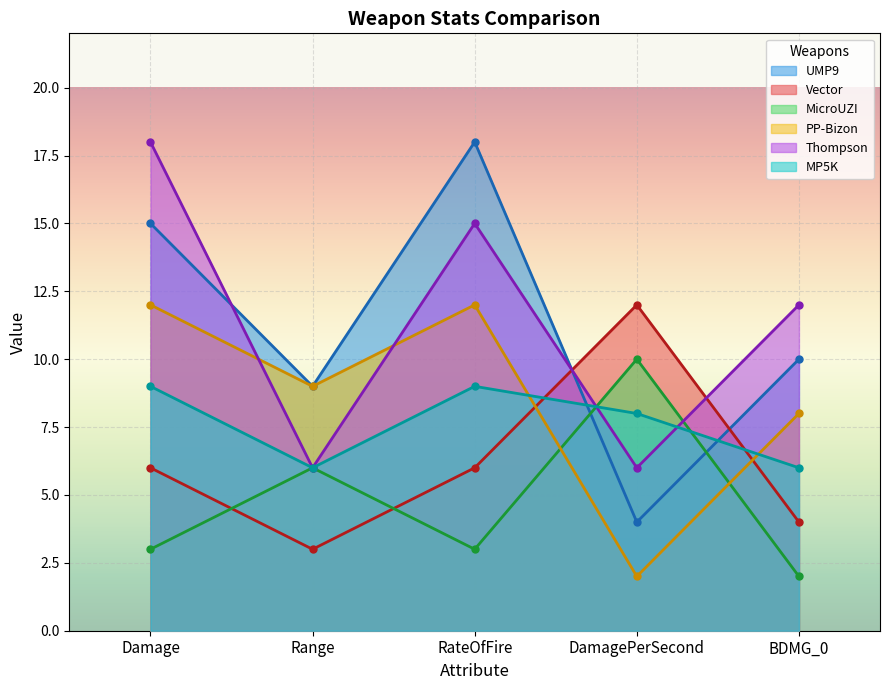

Rank the categories by Thompson value from highest to lowest.

Damage, RateOfFire, BDMG_0, Range, DamagePerSecond